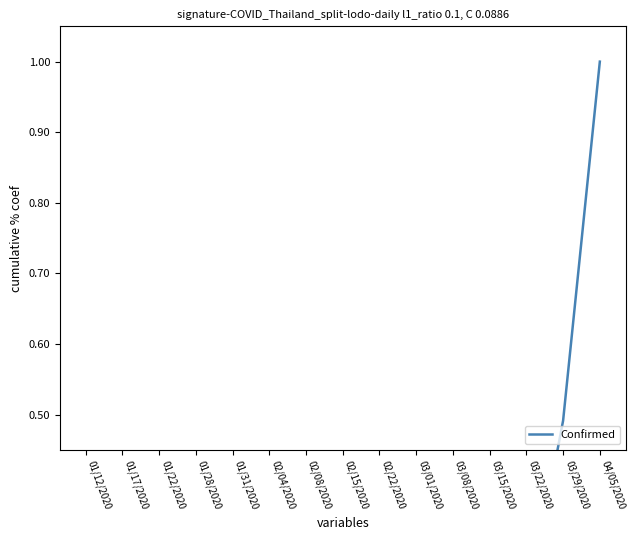

The value at 03/08/2020 is 0.0. True or false?

True